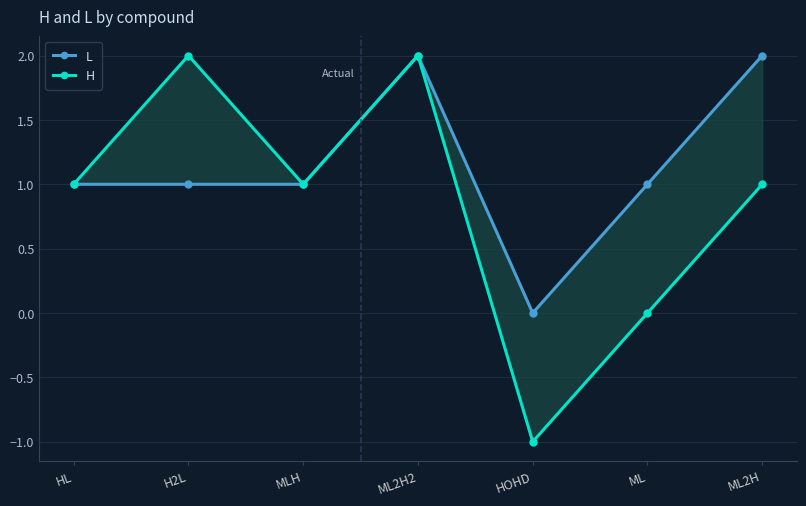

What is the value of the L point at the 2nd from the left?

1